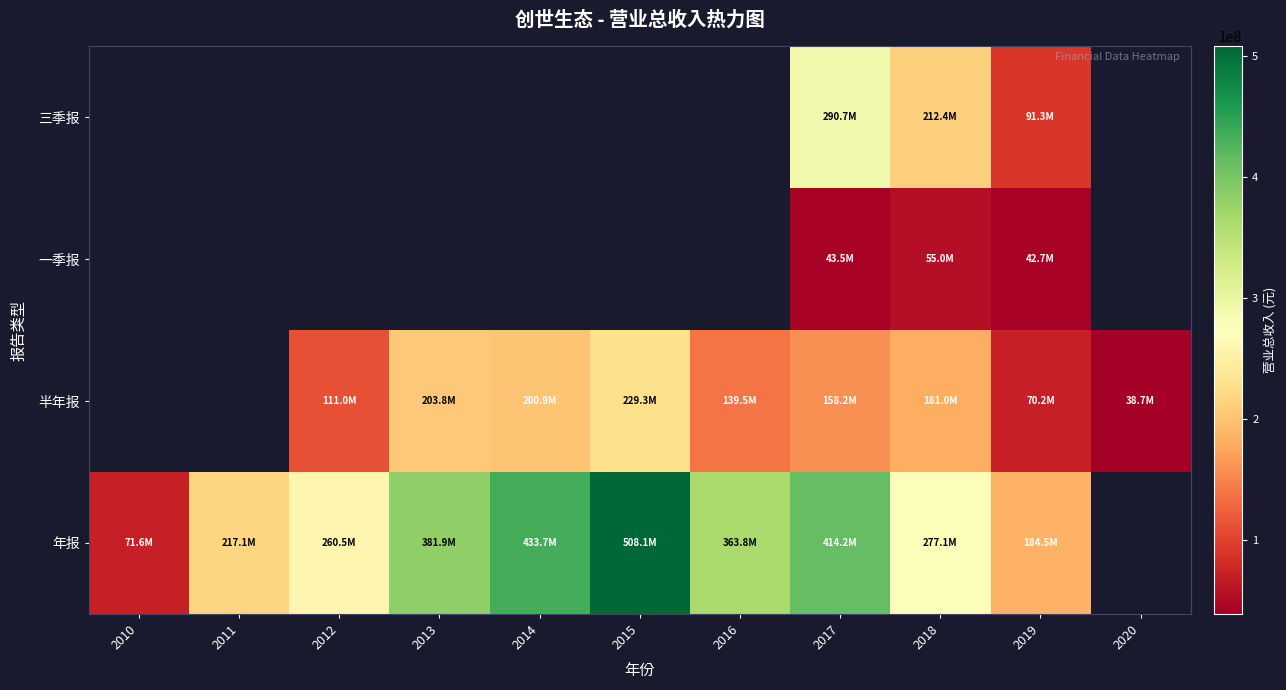

Which series changed the most between 2015 and 2020?

半年报